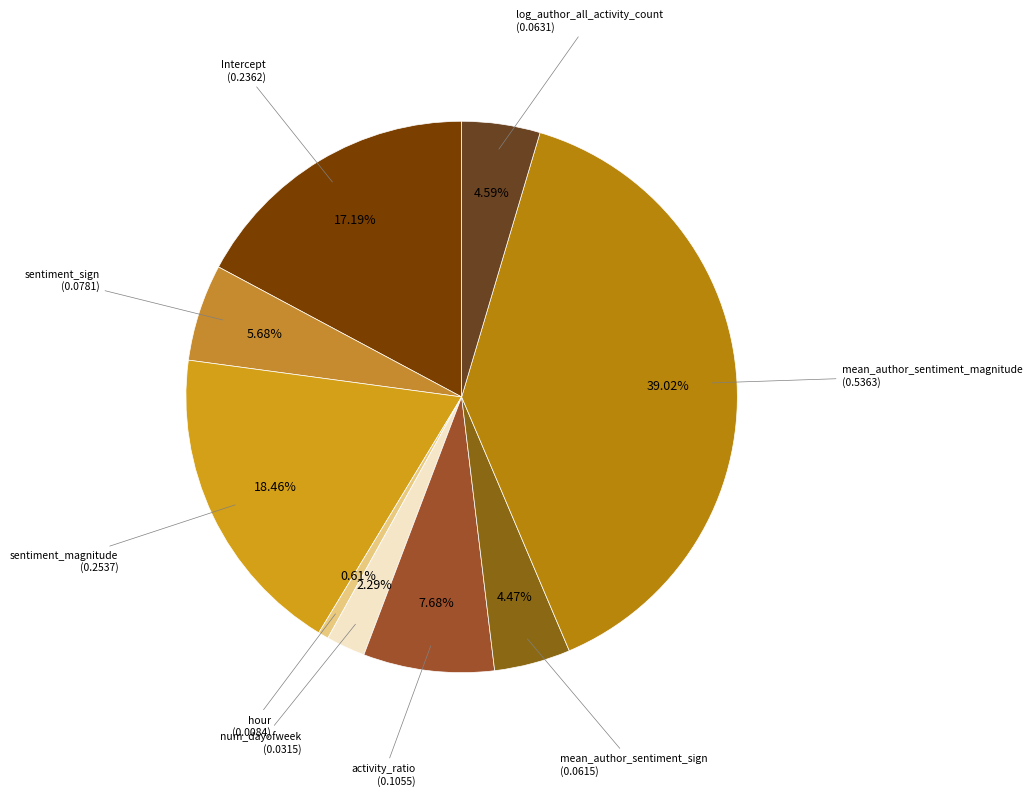

How many slices are in this pie chart?

9